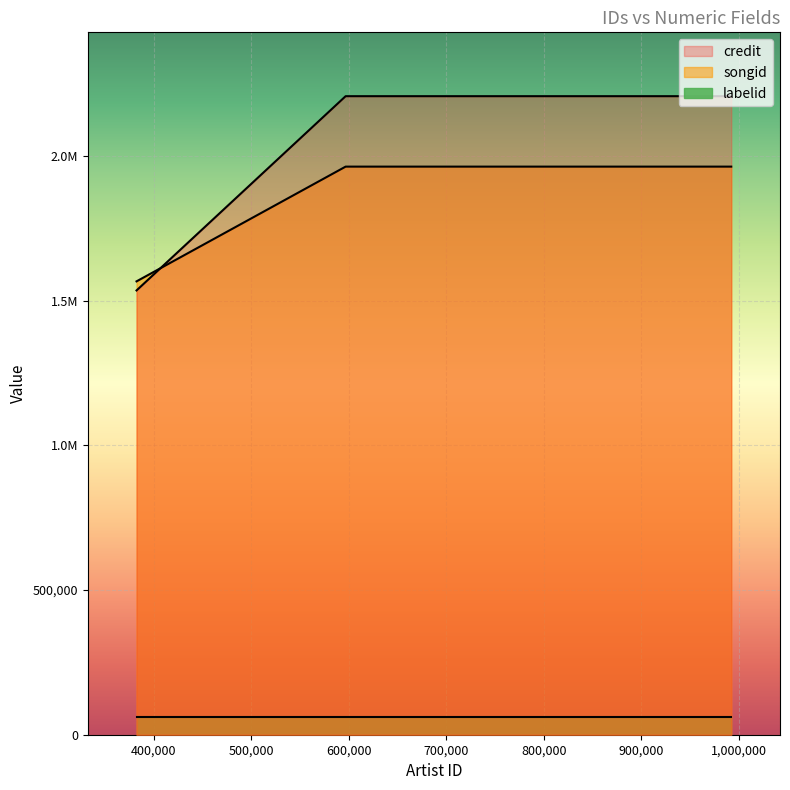

Is the value of songid_line at 300,000 greater than the value of credit_line at 300,000?

Yes